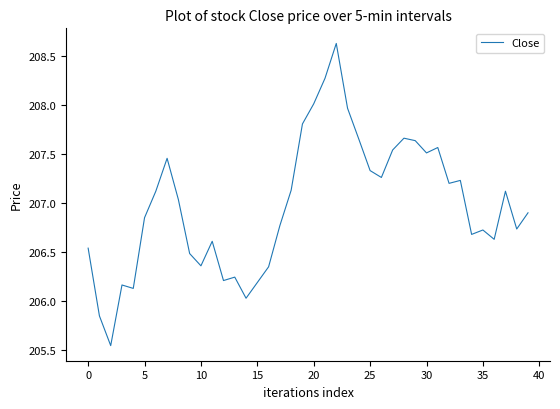

Which label corresponds to the largest value in the chart?

22